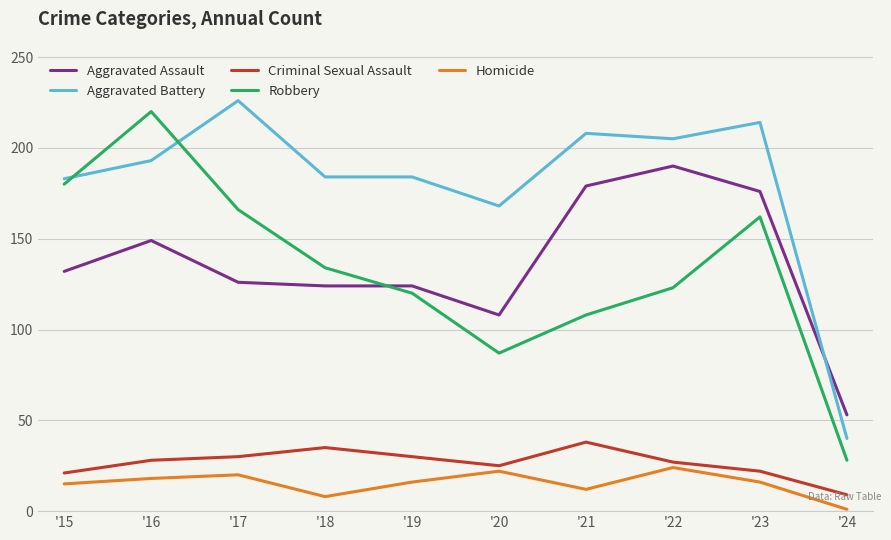

Does the chart display data point markers on the line(s)?

No